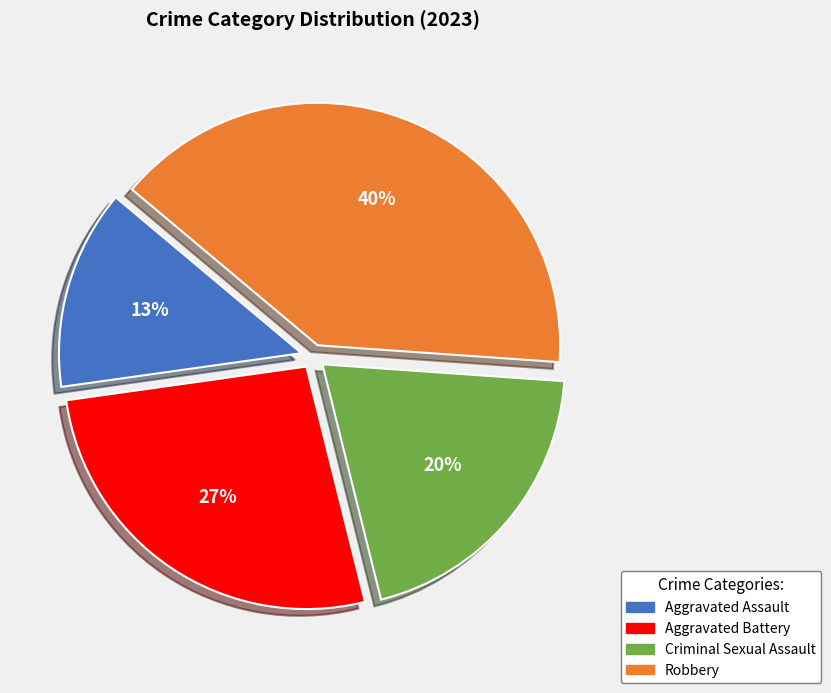

Between Criminal Sexual Assault and Robbery, which is larger?

Robbery